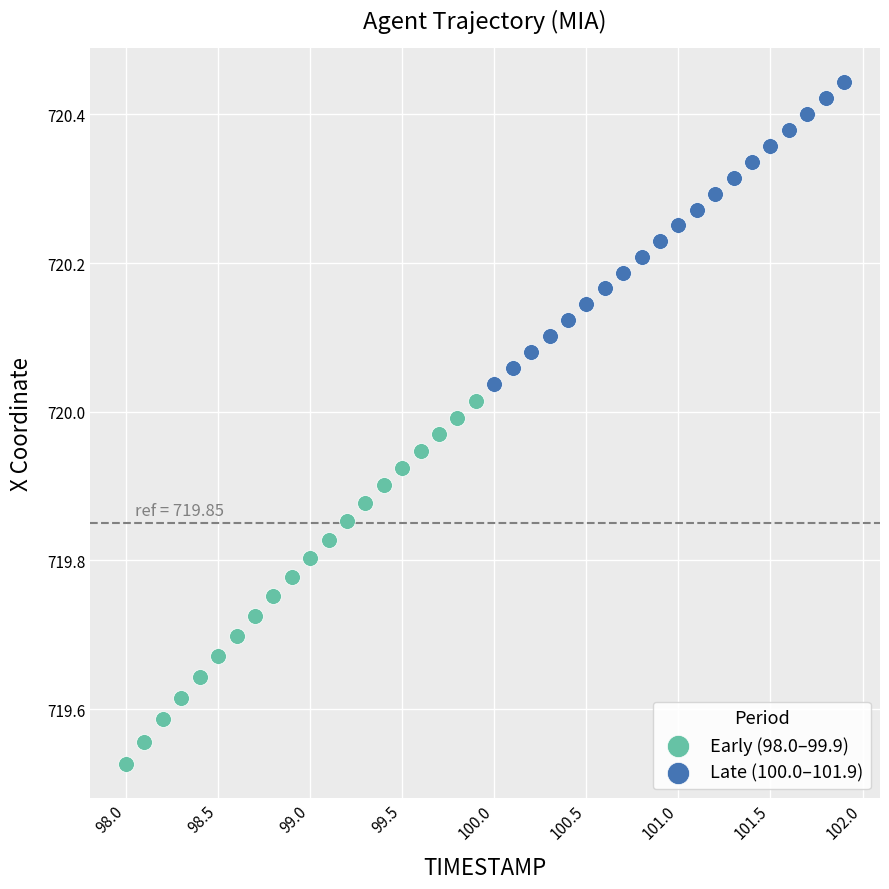

Which series reaches the maximum Y coordinate?

Late (100.0–101.9)